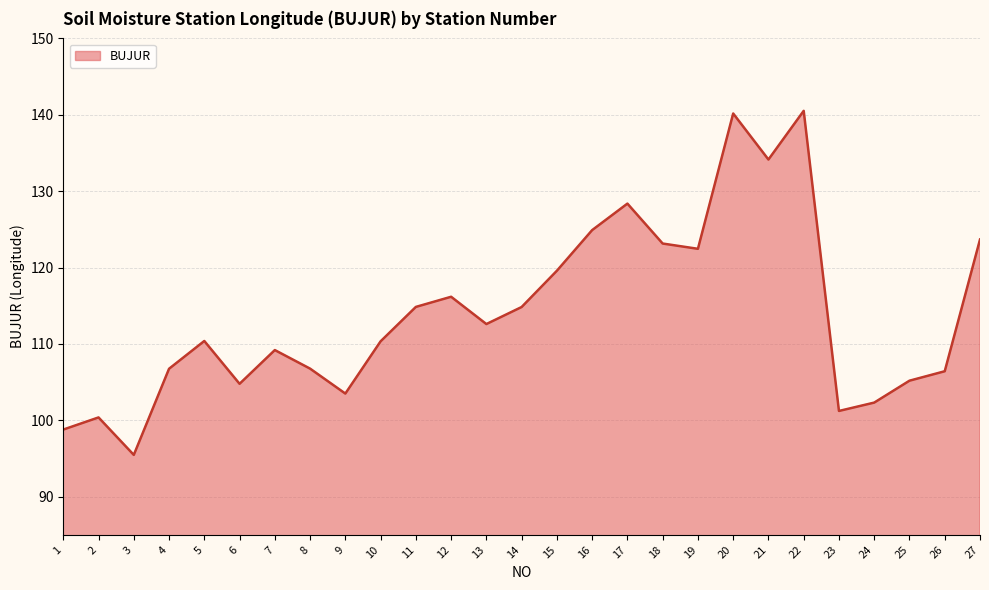

What is the change in value from 9 to 26?

+2.9